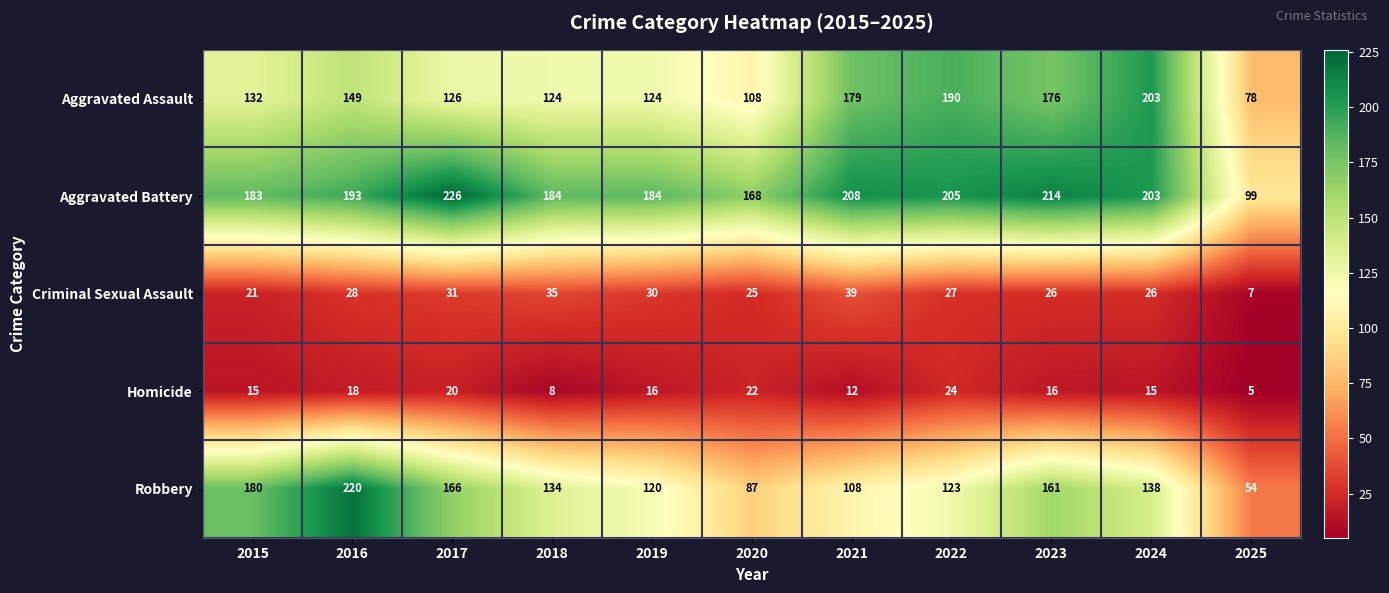

What is the smallest value displayed?

5